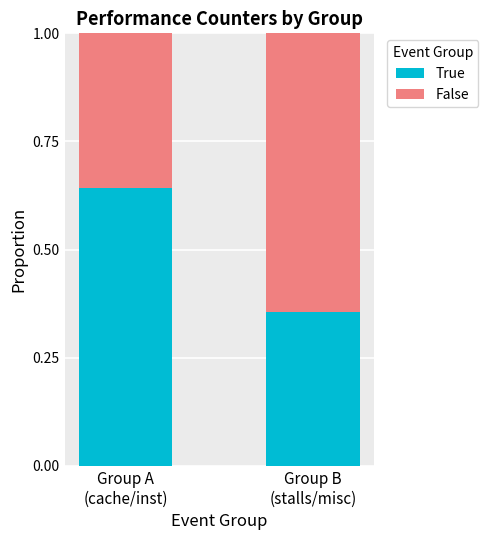

What is the average value of the True series?

0.5